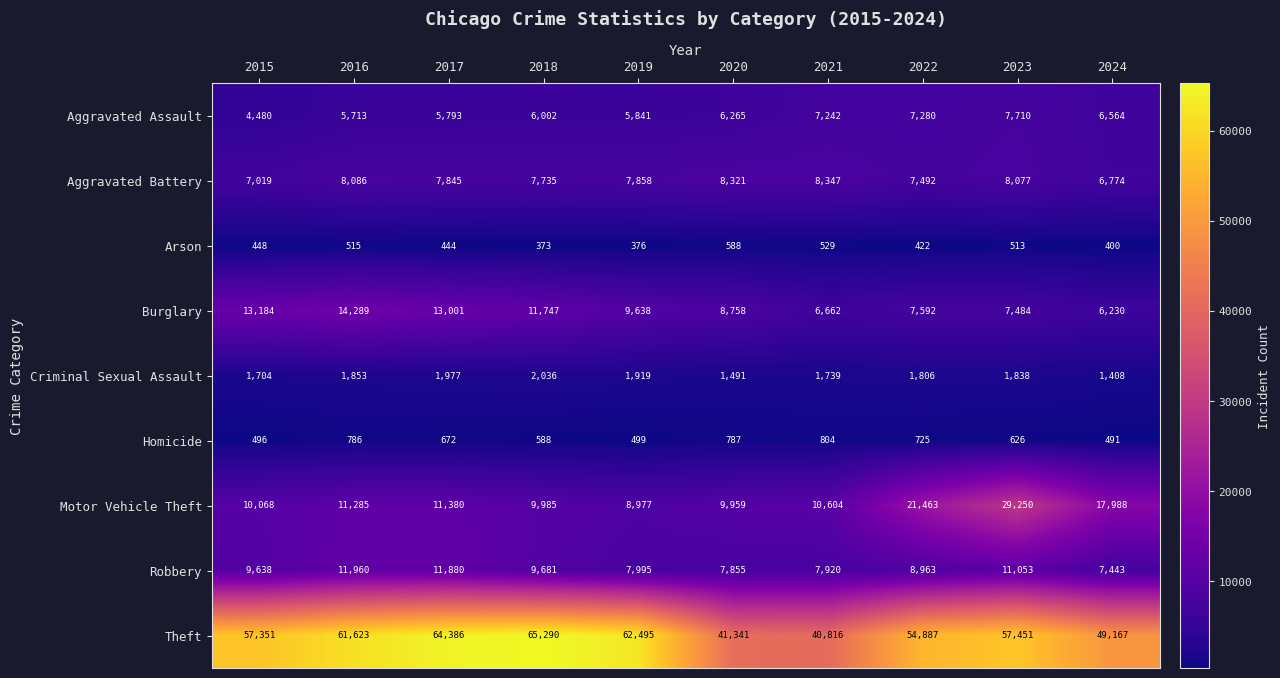

Which series has the largest total across all categories?

Theft